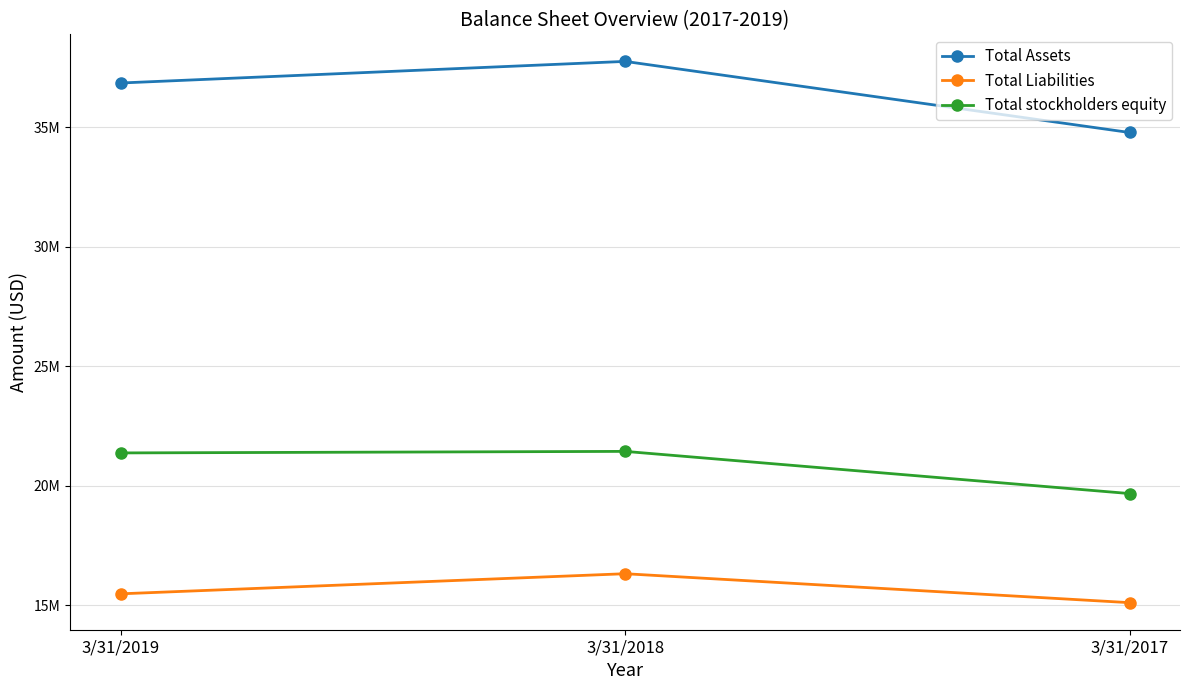

Does the chart have visible grid lines?

Yes